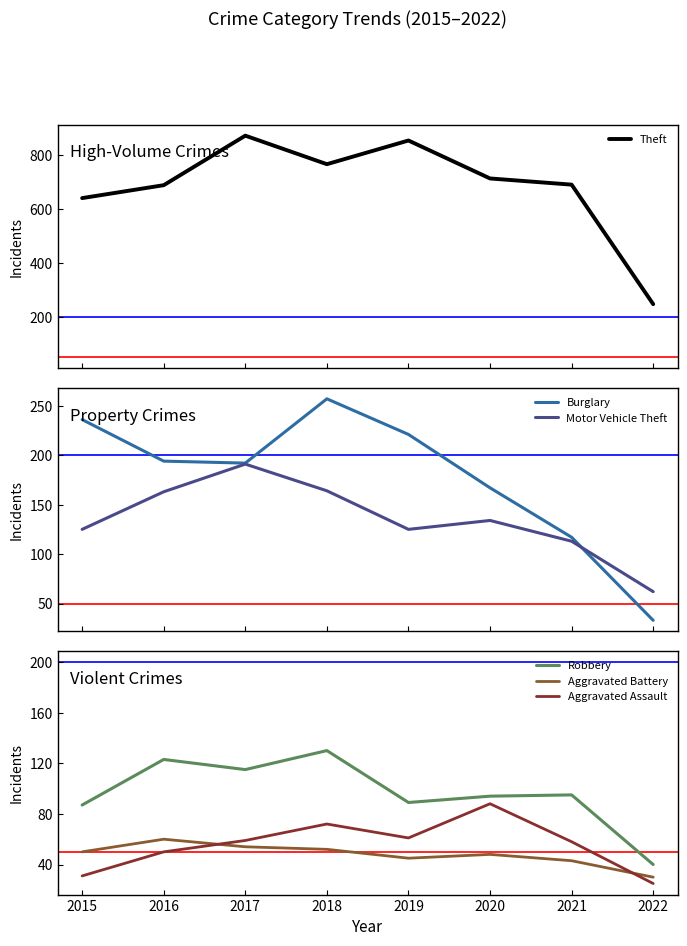

What is the spread (max minus min) of values at 2019?

810